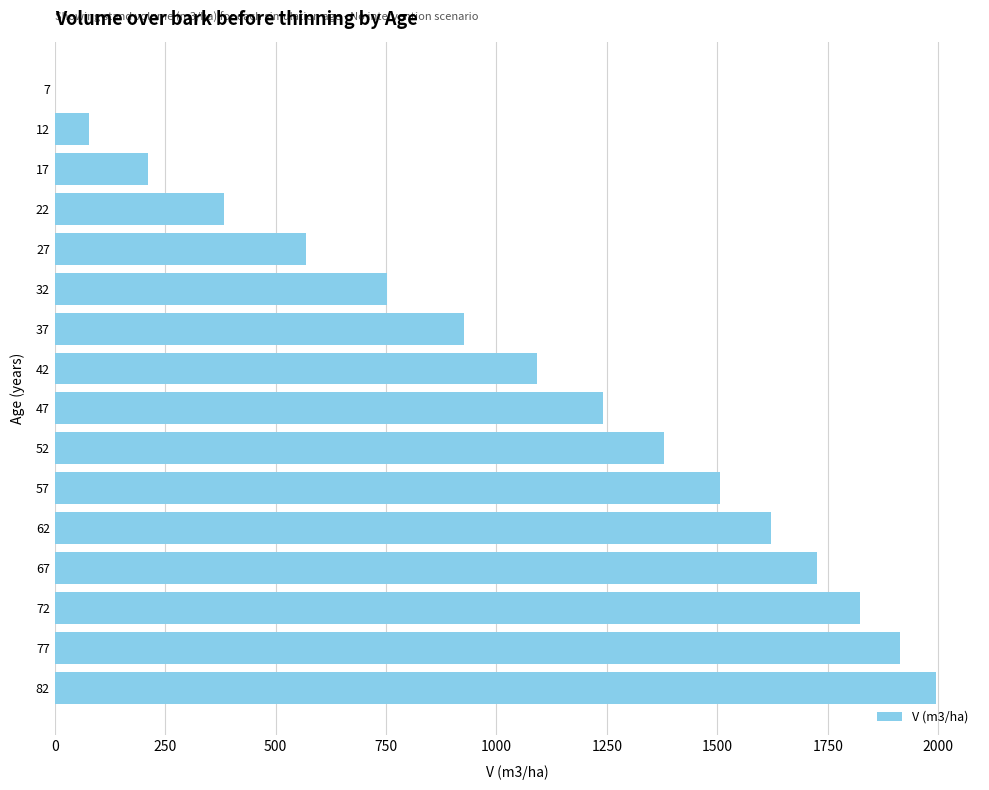

The chart shows a value of 1823.5 at 72. True or false?

True